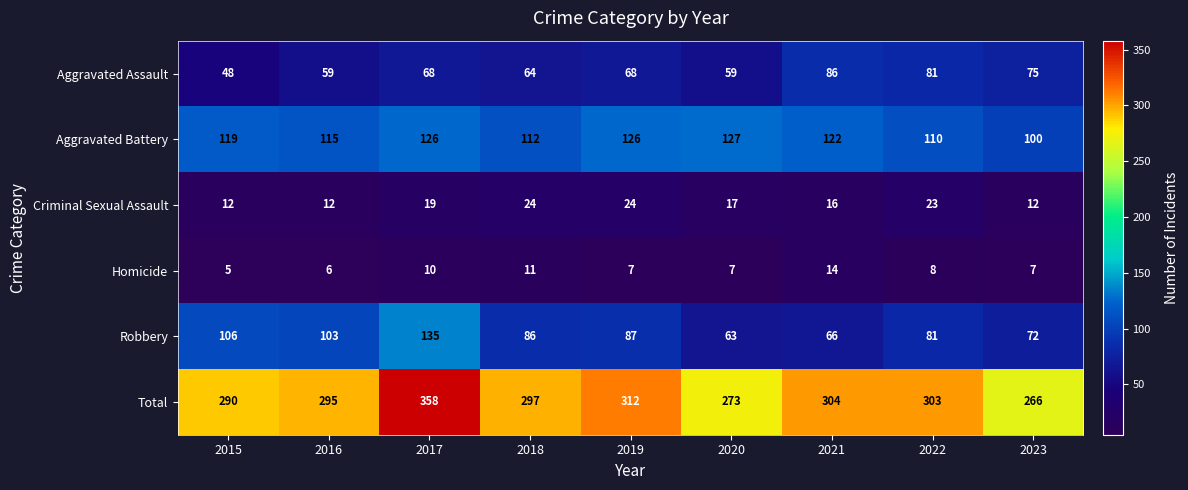

Is it true that Aggravated Battery equals 115 at 2016?

True